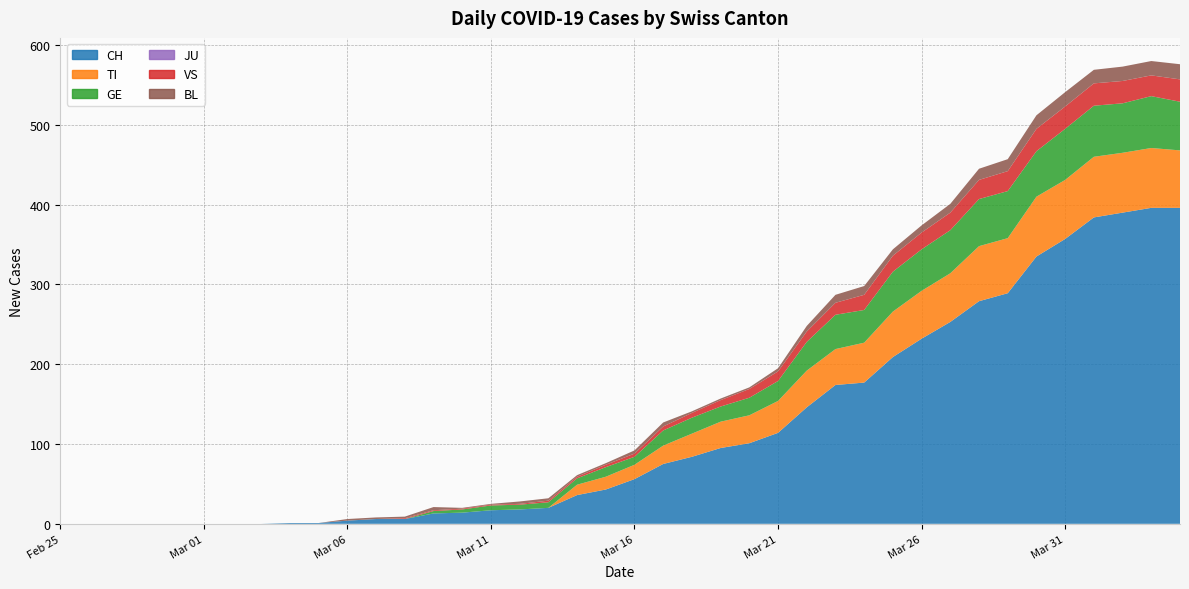

Reading left to right, list all the values displayed in this chart.

CH: 0	0	0	0	0	0	0	0	1	1	4	6	6	13	14	17	18	20	36	43	56	75	84	95	101	114	146	174	177	209	232	253	279	289	335	357	384	390	396	396
TI: 0	0	0	0	0	0	0	0	0	0	0	0	0	0	0	0	0	0	13	16	18	23	29	33	35	40	46	45	50	57	60	61	69	69	75	74	76	75	75	72
GE: 0	0	0	0	0	0	0	0	0	0	0	0	0	3	4	6	6	7	8	12	10	19	20	19	22	25	36	43	41	50	52	54	59	59	57	64	64	62	65	61
JU: 0	0	0	0	0	0	0	0	0	0	0	0	0	0	0	0	0	0	0	0	0	0	0	0	0	0	0	0	0	0	0	0	0	0	0	0	0	0	0	0
VS: 0	0	0	0	0	0	0	0	0	0	0	0	1	1	1	1	1	2	2	3	4	5	6	8	11	12	13	15	19	20	21	22	24	25	28	28	28	28	26	28
BL: 0	0	0	0	0	0	0	0	0	0	2	2	2	4	1	1	3	3	2	2	4	5	2	2	2	4	7	10	11	8	9	11	14	15	17	18	17	18	18	19